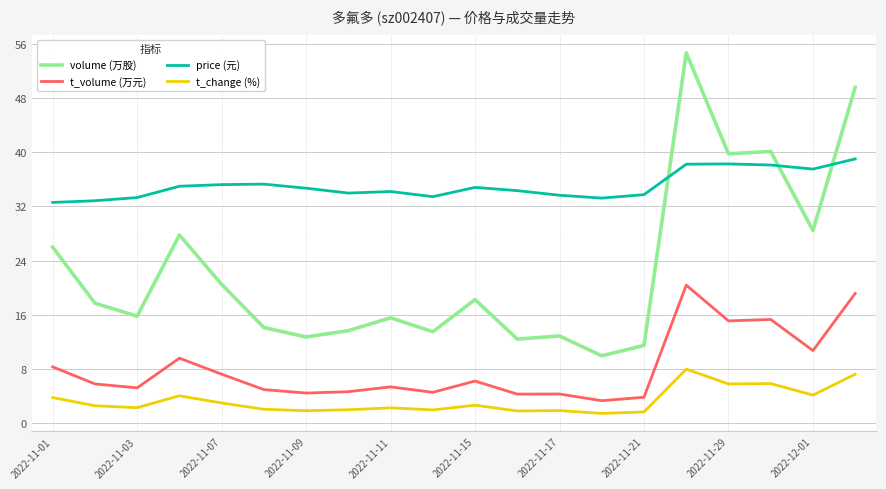

Which series has the widest spread of values?

volume (万股)